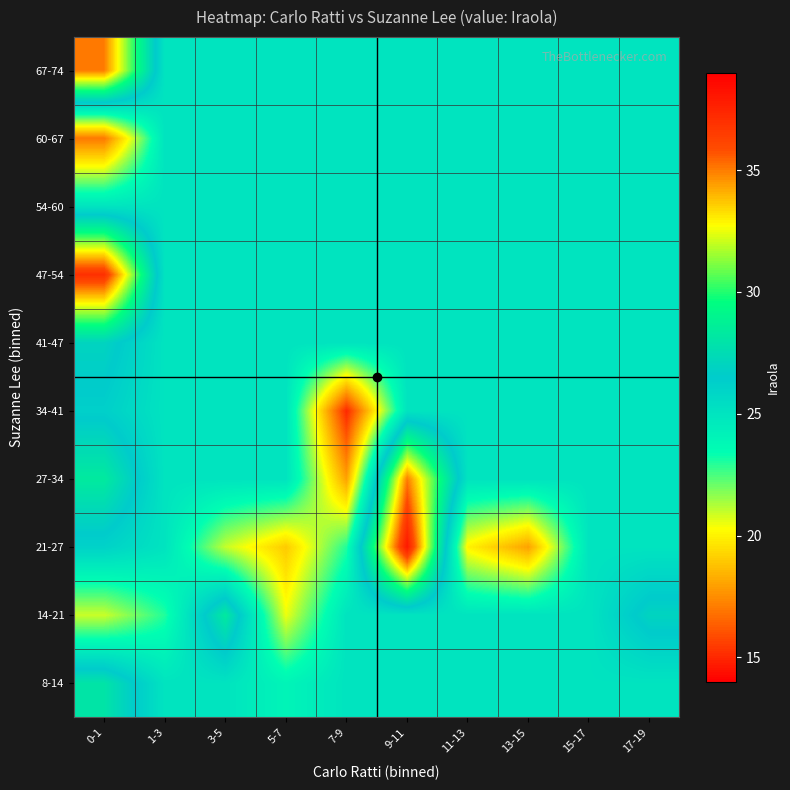

At 17-19, list the series in order from largest to smallest.

14-21, 8-14, 21-27, 27-34, 34-41, 41-47, 47-54, 54-60, 60-67, 67-74